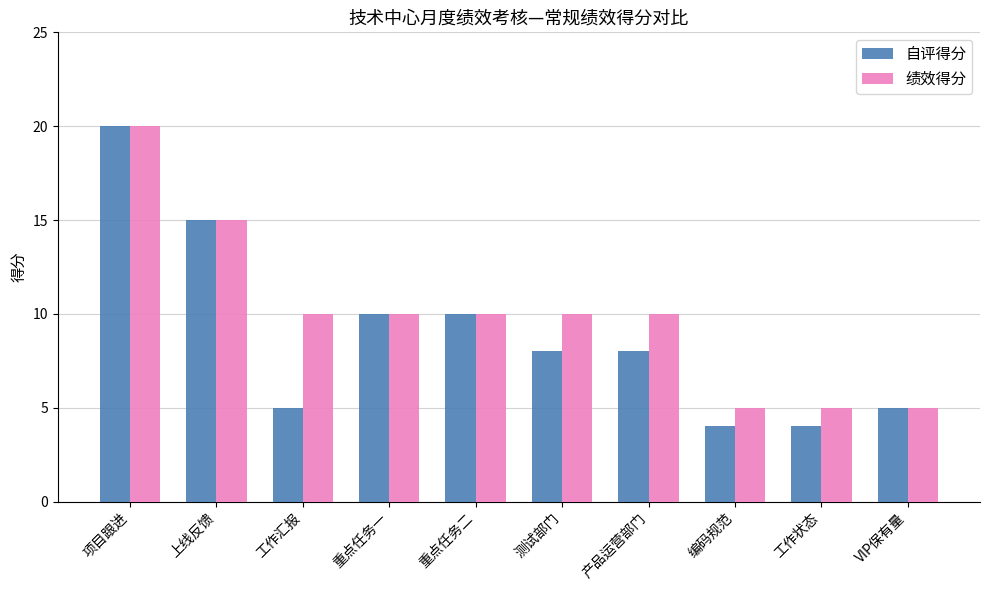

Rank the series by their average value, from lowest to highest.

自评得分, 绩效得分